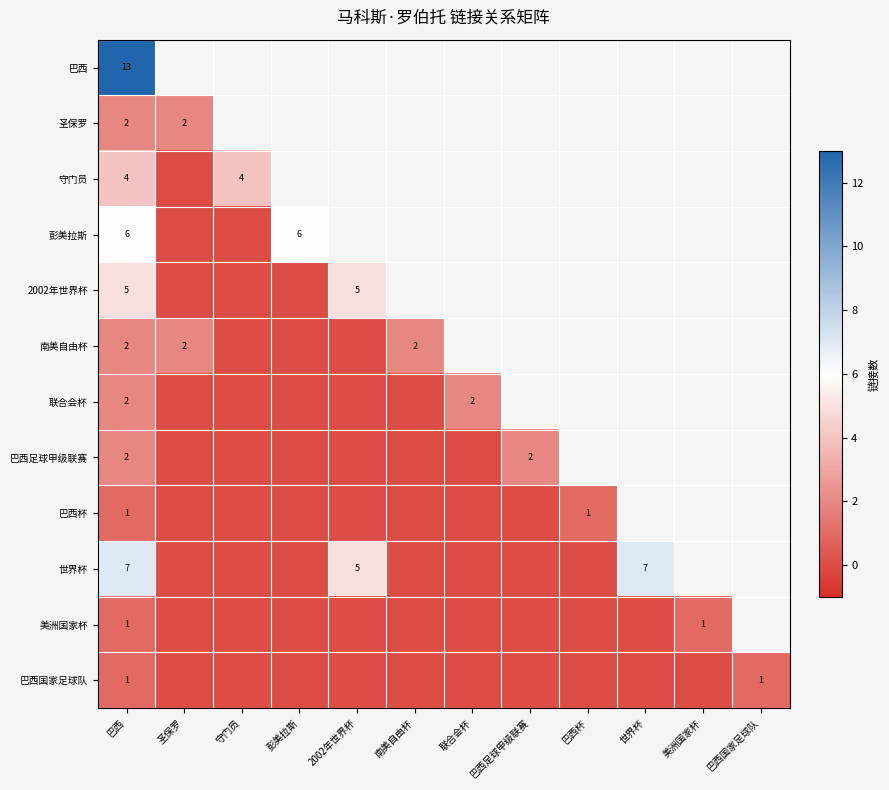

The value of 联合会杯 at 巴西 is 2. True or false?

True